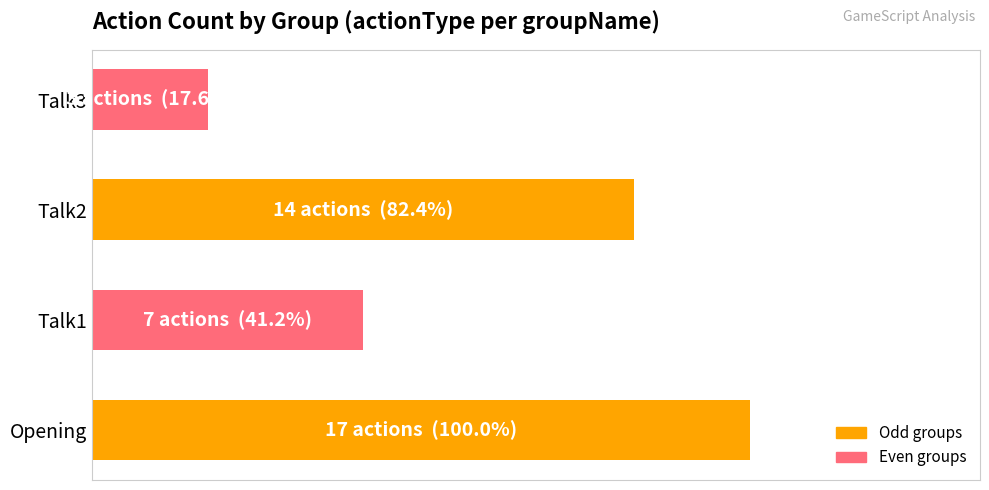

What is the greatest value displayed?

17